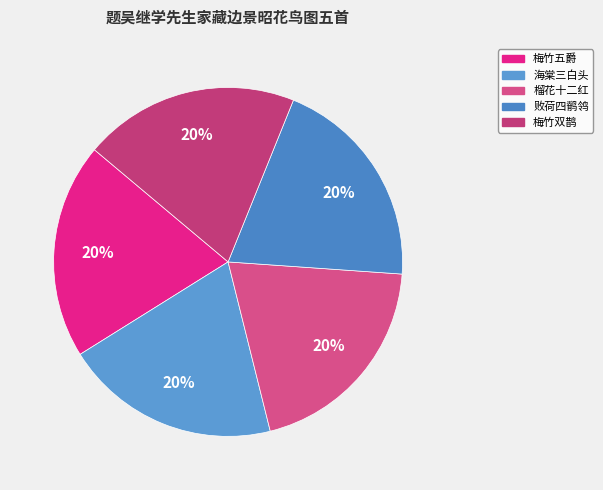

How much of the chart is everything except 梅竹五爵?

80.0%